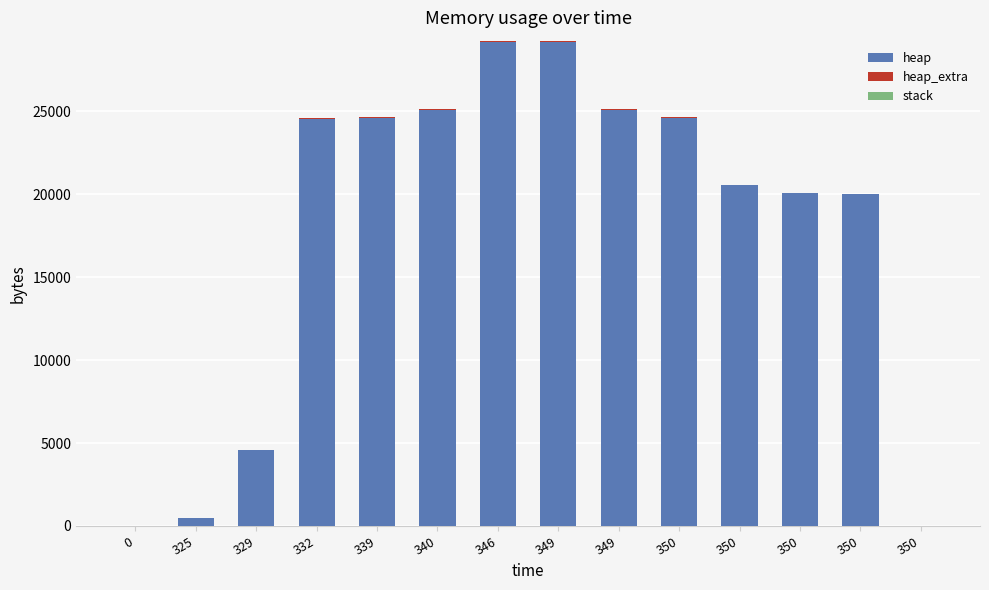

What is the approximate value of heap_extra at 350, to the nearest 5?

45